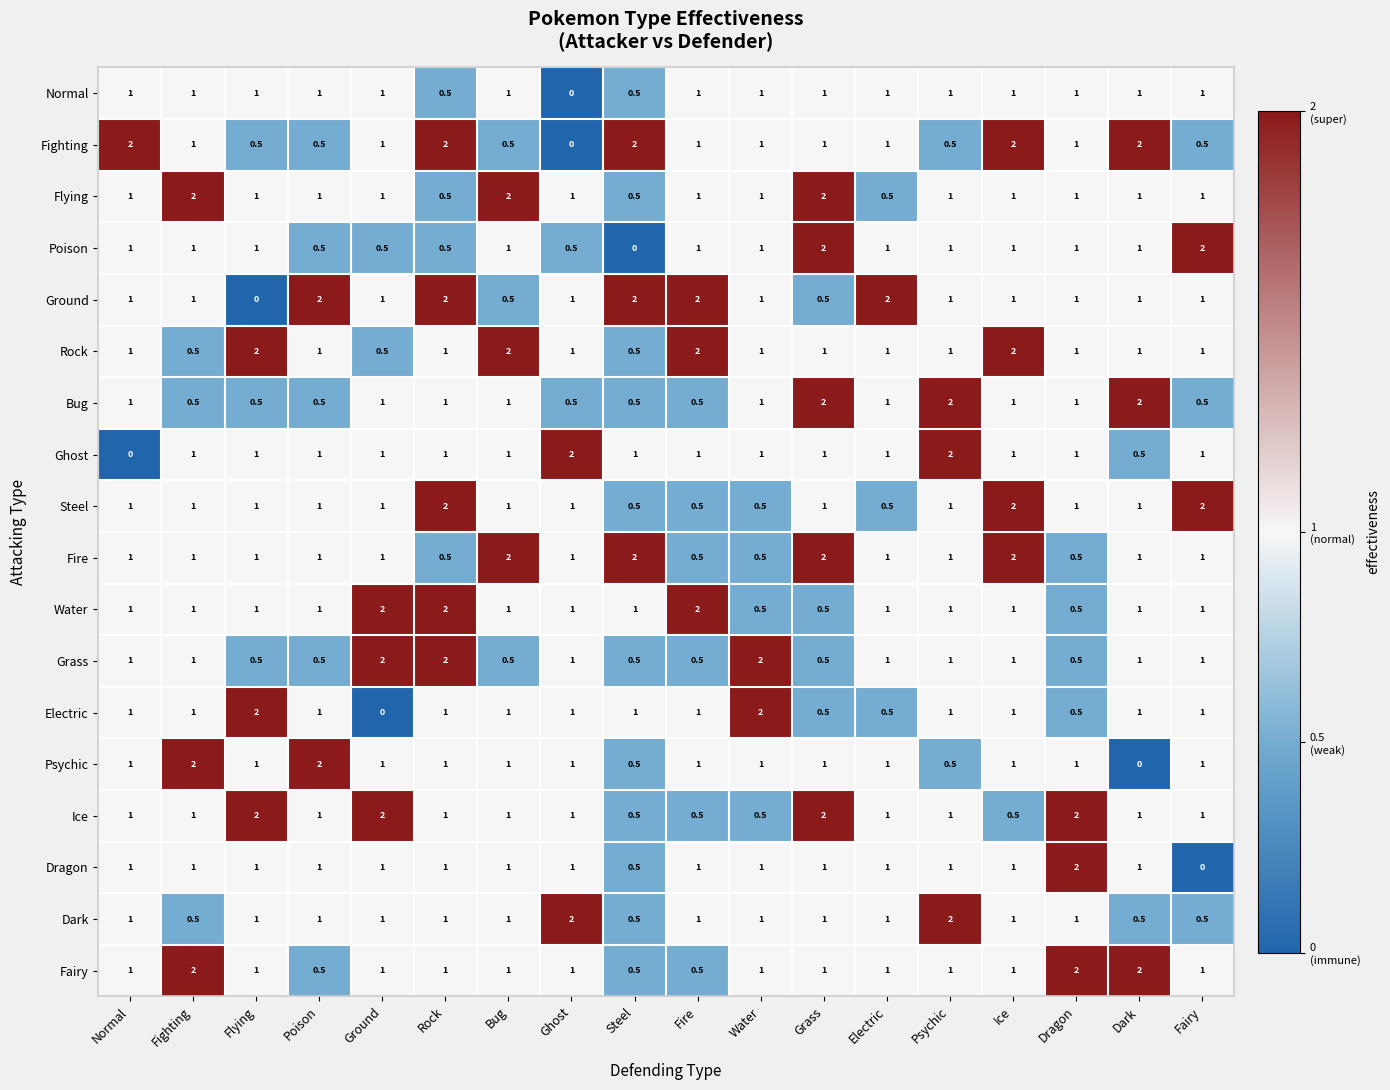

What is the sum of the Psychic values at Ground and Psychic?

1.5